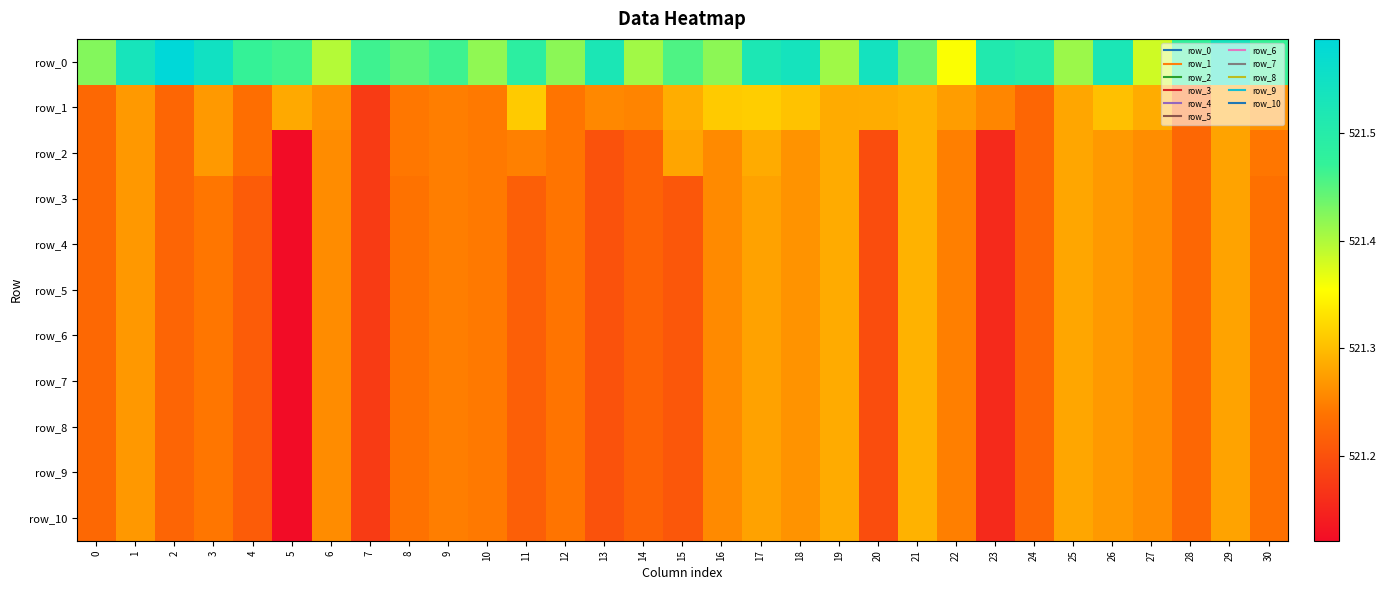

What is the highest value of the row_9 series?

521.3